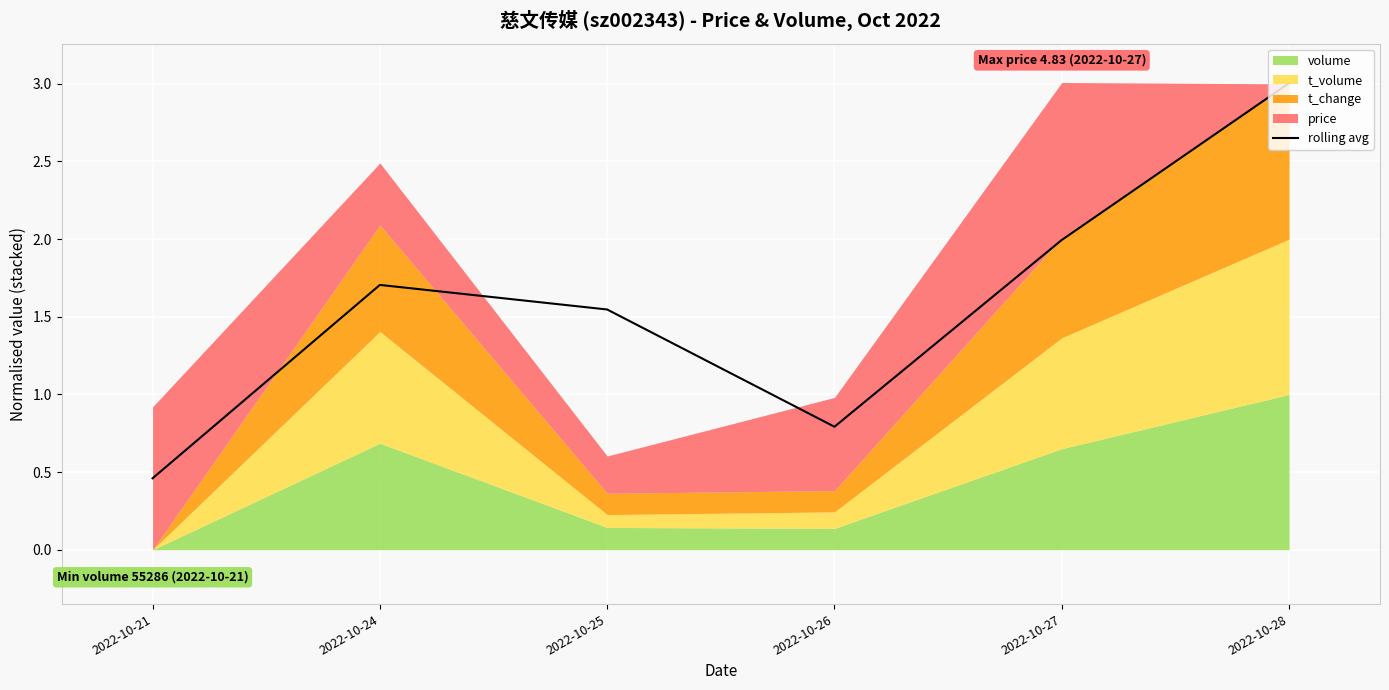

Between 2022-10-21 and 2022-10-27, which is larger?

2022-10-27